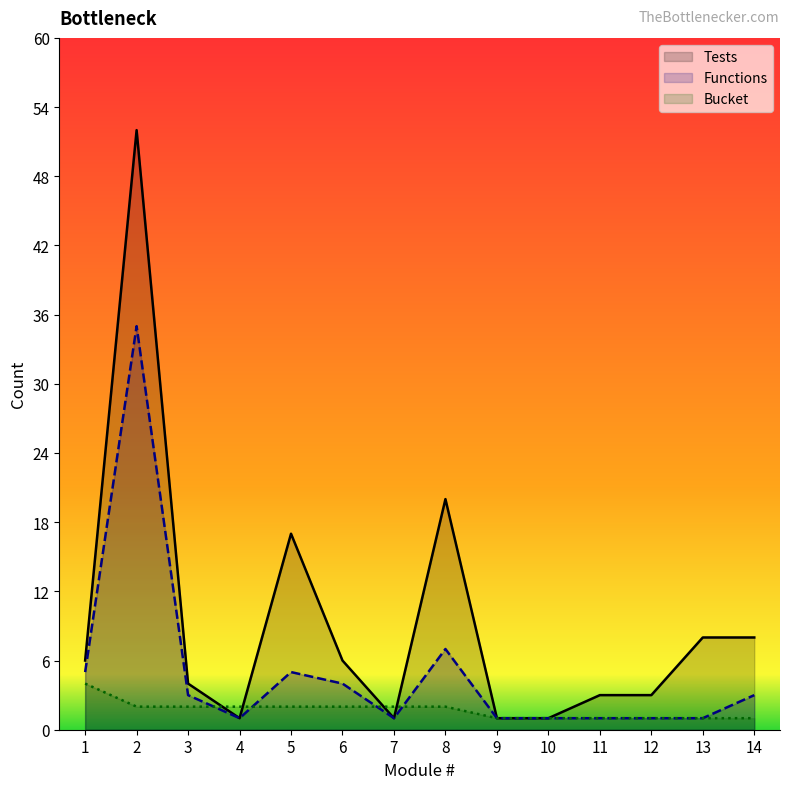

What value does the Tests series have at 9?

1